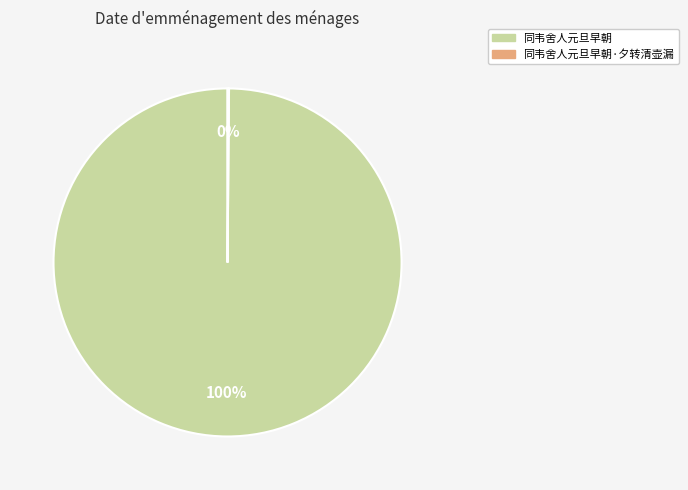

What is the majority slice?

同韦舍人元旦早朝